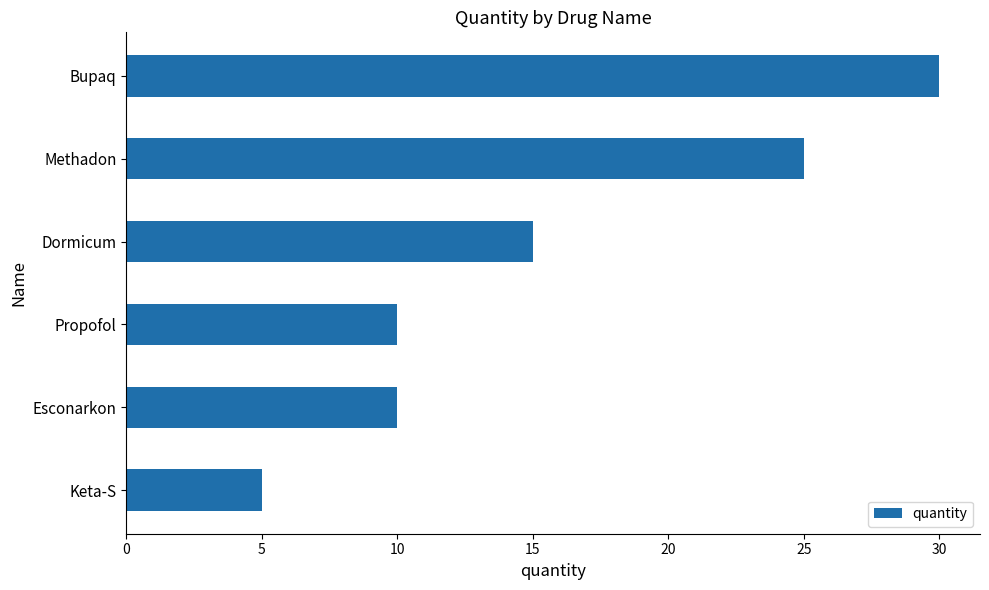

What is the change in value from Esconarkon to Methadon?

+15